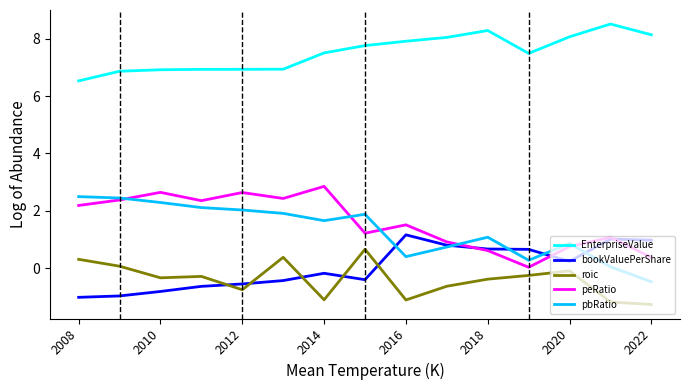

How many distinct data groups are displayed?

5